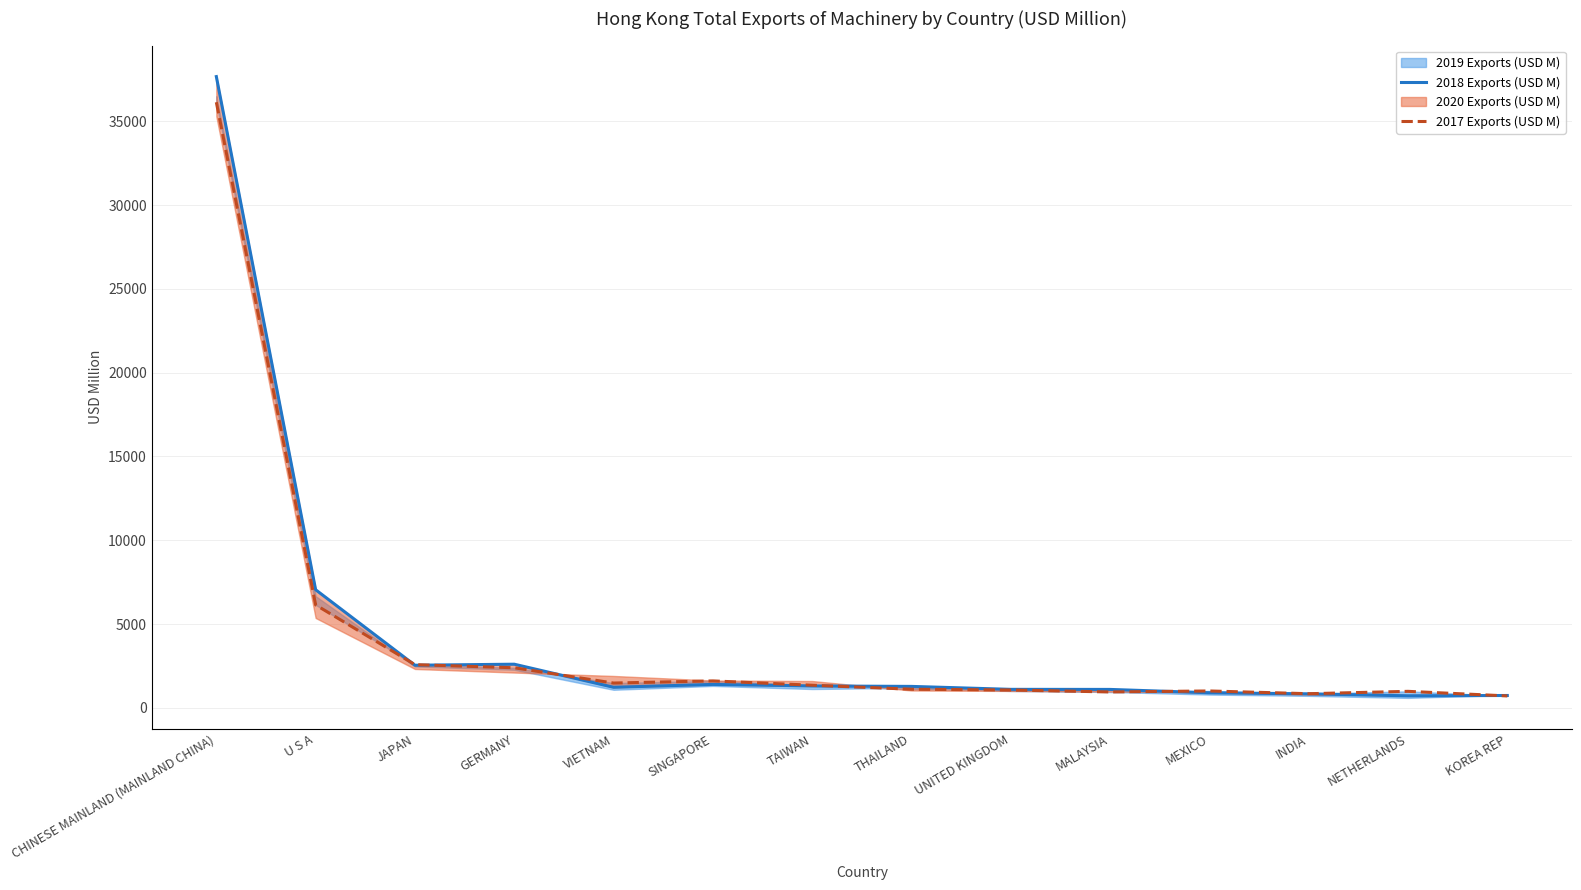

Which series changed the most between TAIWAN and INDIA?

2017 Exports (USD M)